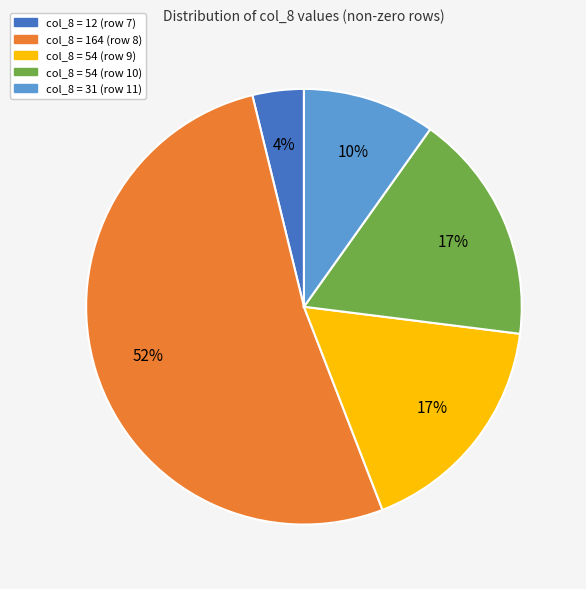

What percentage is the col_8 = 31 (row 11) slice, to the nearest percent?

10%